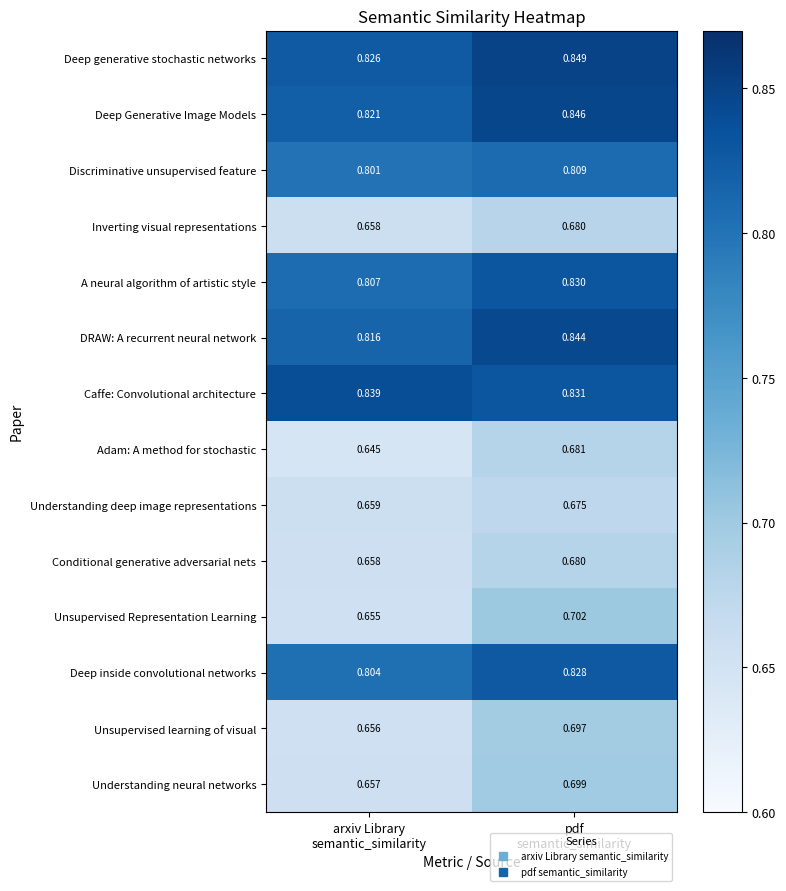

How many series are shown in this chart?

14